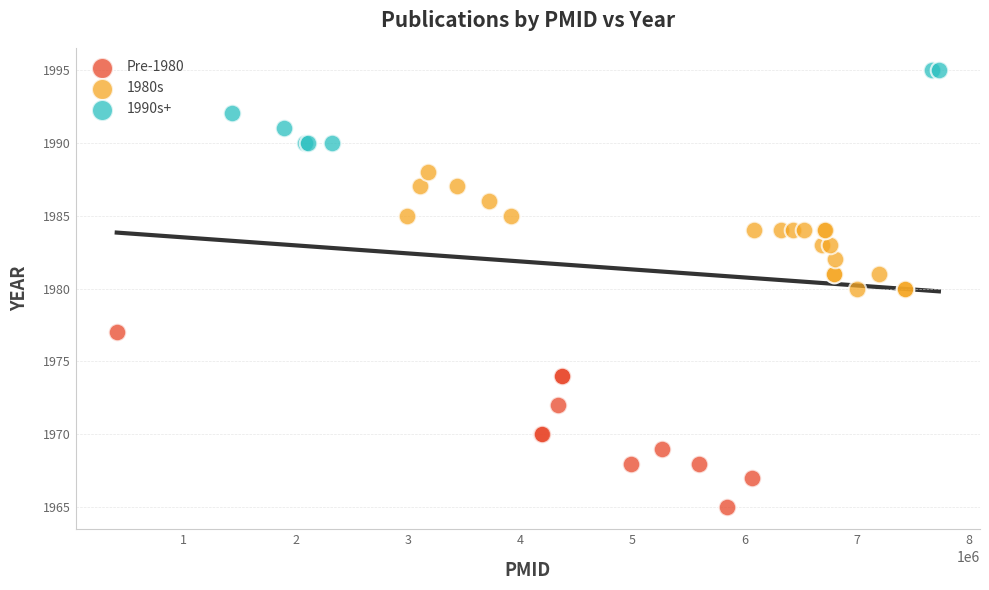

Which series contains the highest Y value?

1990s+